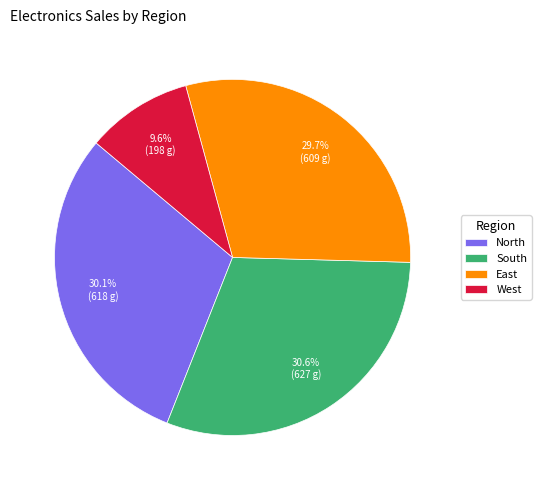

Which category has the smallest portion of the pie?

West